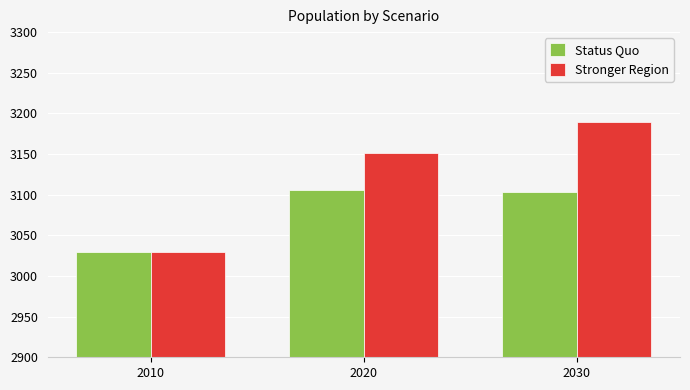

List the series in order of their peak value, highest first.

Stronger Region, Status Quo